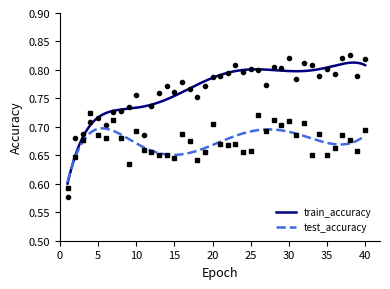

Rank the series by their average value, from highest to lowest.

train_accuracy, test_accuracy